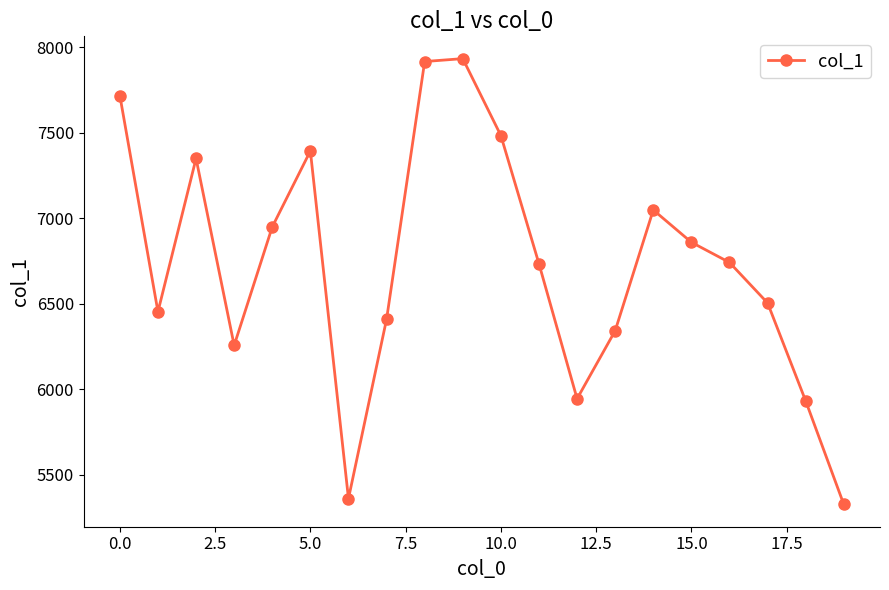

What is the maximum value shown in the chart?

7933